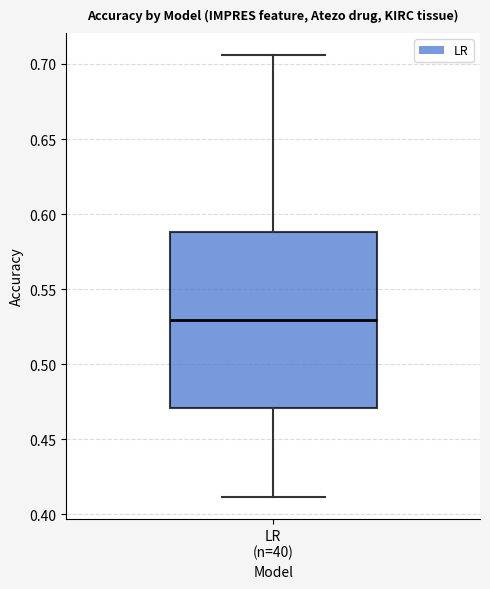

Where is the upper edge of the box for LR (n=40) on the y-axis? The values are not printed on the chart, so give them approximately, as read against the axis.

0.590